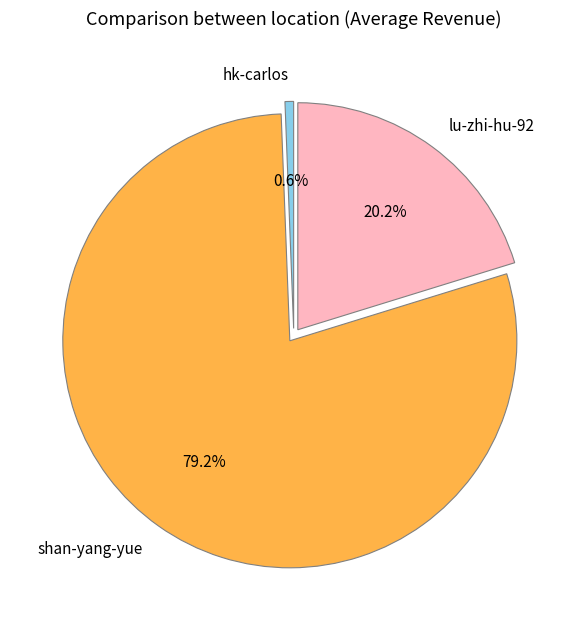

How many segments does this pie chart have?

3